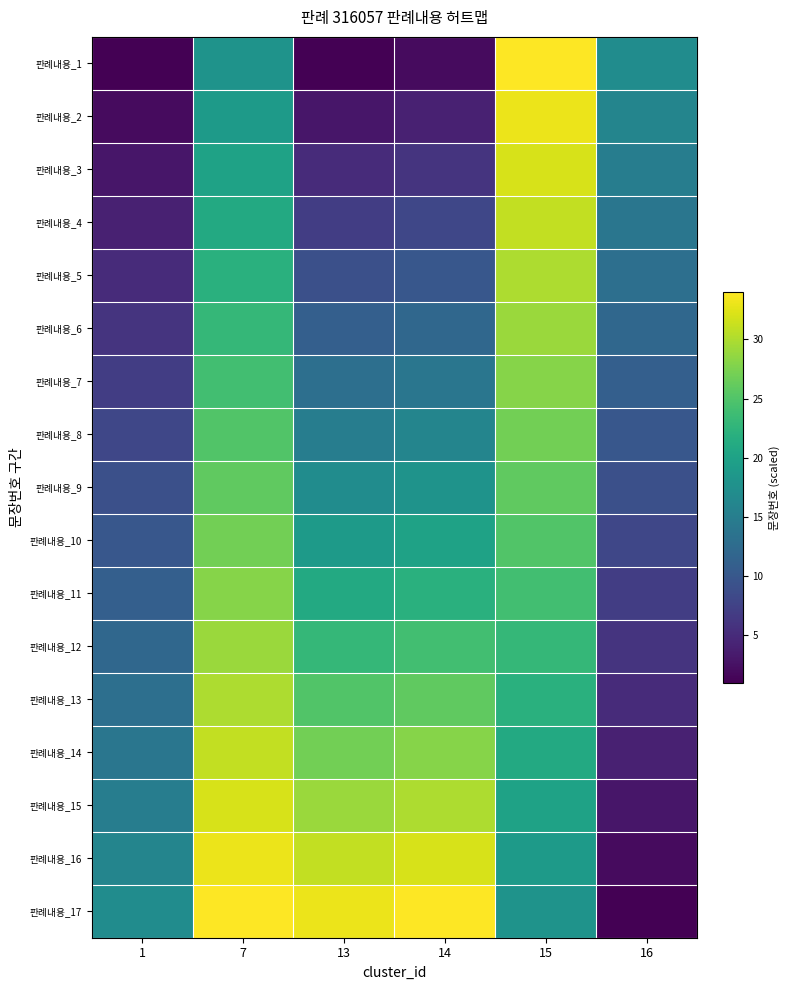

Rank the series by their maximum value, from highest to lowest.

판례내용_1, 판례내용_17, 판례내용_2, 판례내용_16, 판례내용_3, 판례내용_15, 판례내용_4, 판례내용_14, 판례내용_5, 판례내용_13, 판례내용_6, 판례내용_12, 판례내용_7, 판례내용_11, 판례내용_8, 판례내용_10, 판례내용_9